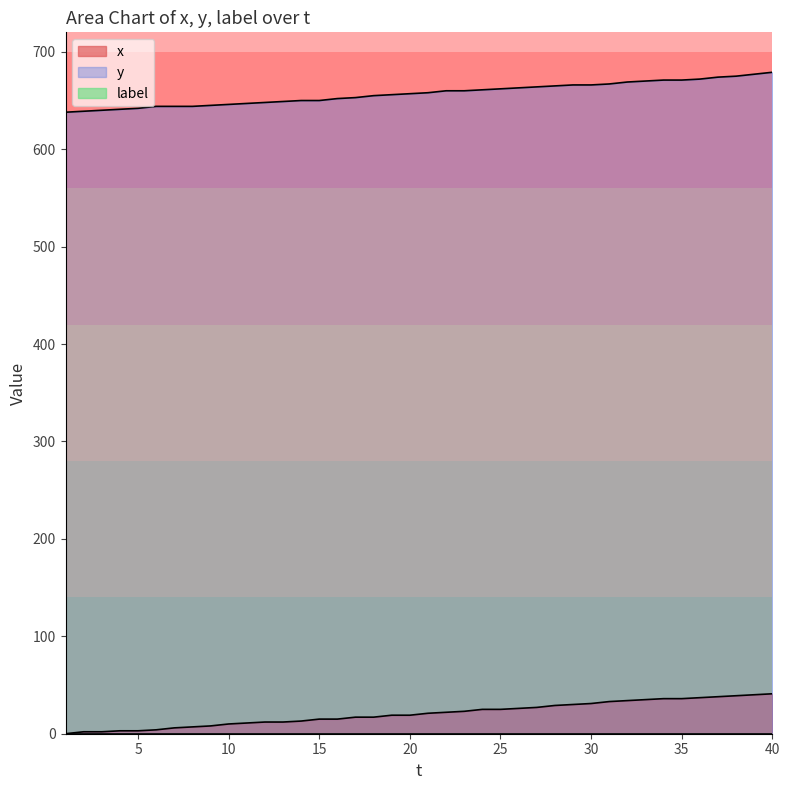

What is the sum of all y values?

26290